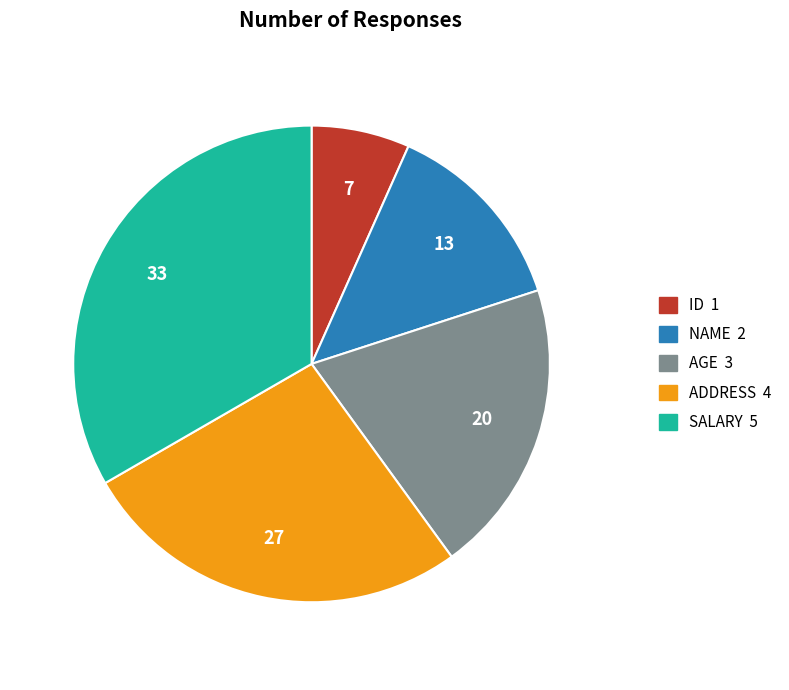

True or false: SALARY accounts for 33% of the total.

True